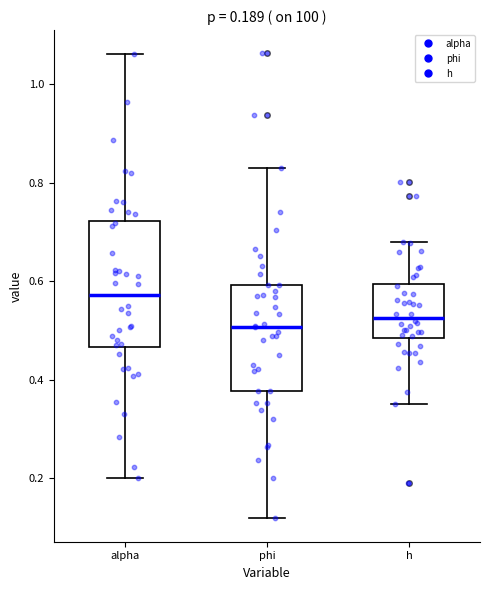

Which box's median line is the highest?

alpha